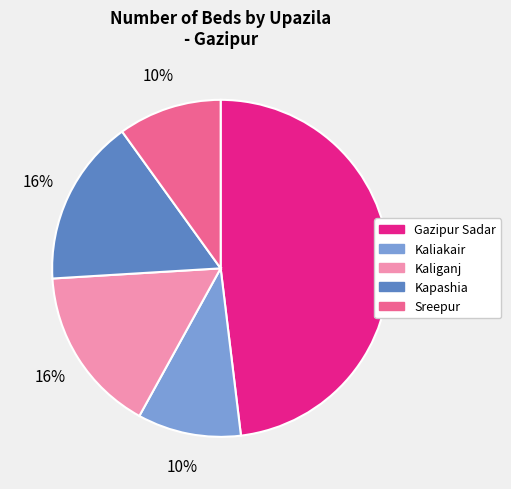

To the nearest percent, what percentage of the pie is Sreepur?

10%